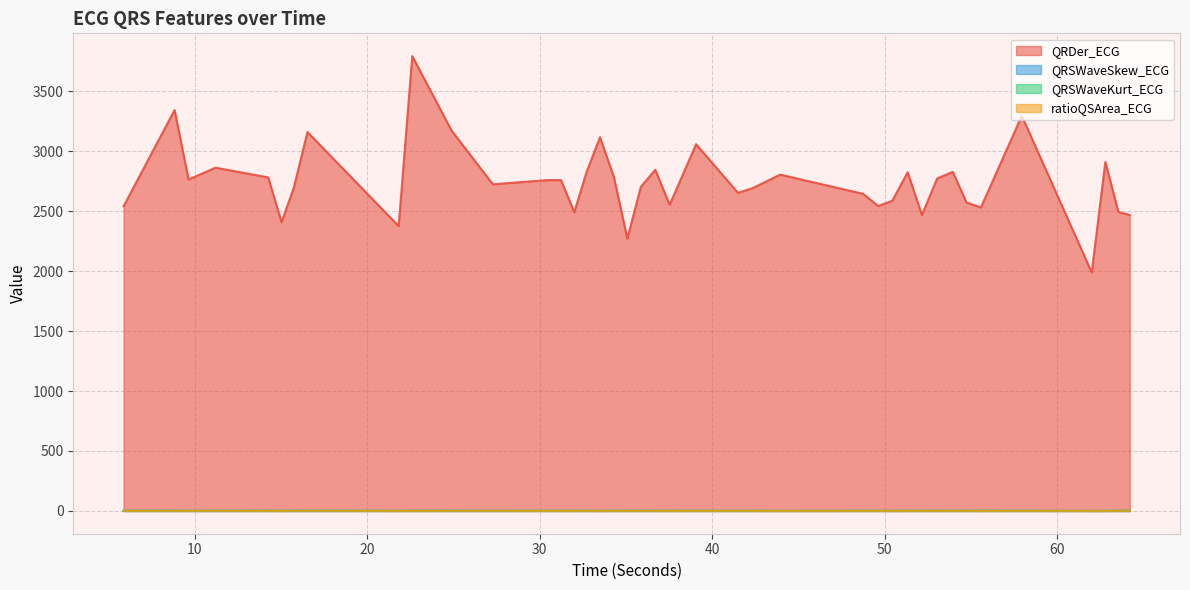

True or false: QRSWaveSkew_ECG and QRDer_ECG cross at least once.

False